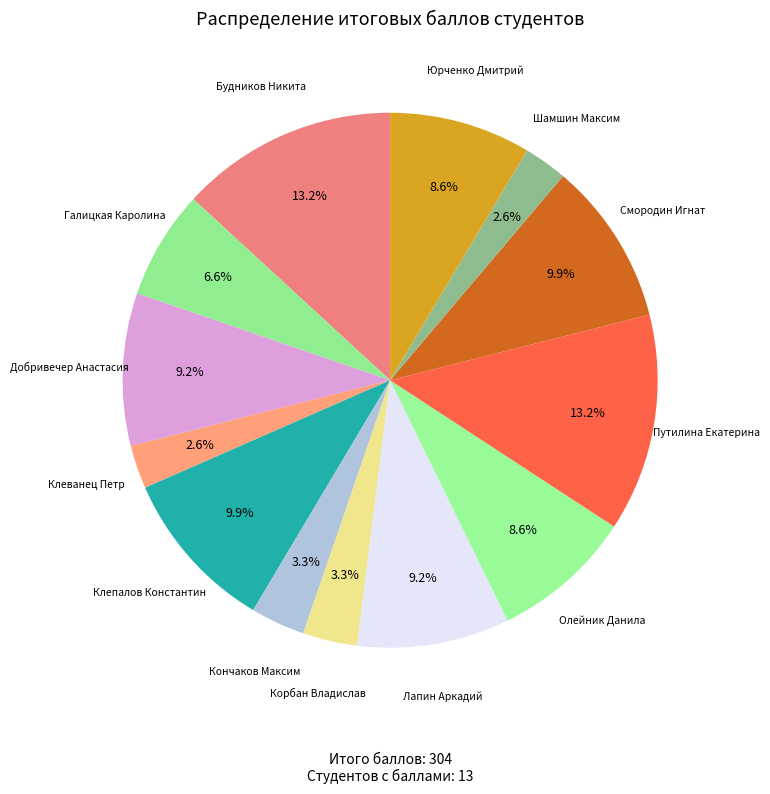

Does Галицкая Каролина account for over 50% of the chart?

No